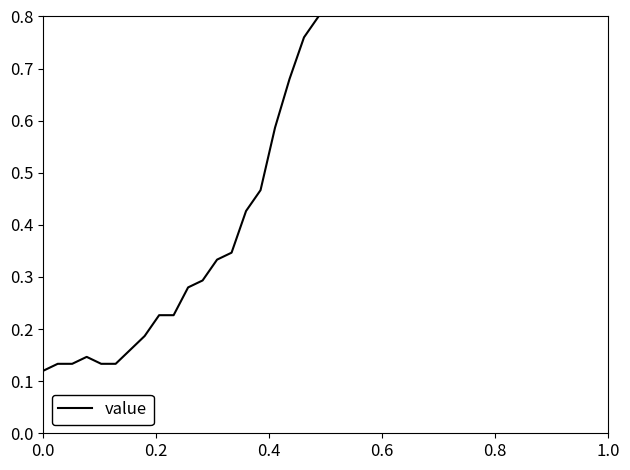

True or false: there are more than 2 points higher than both neighbors.

False